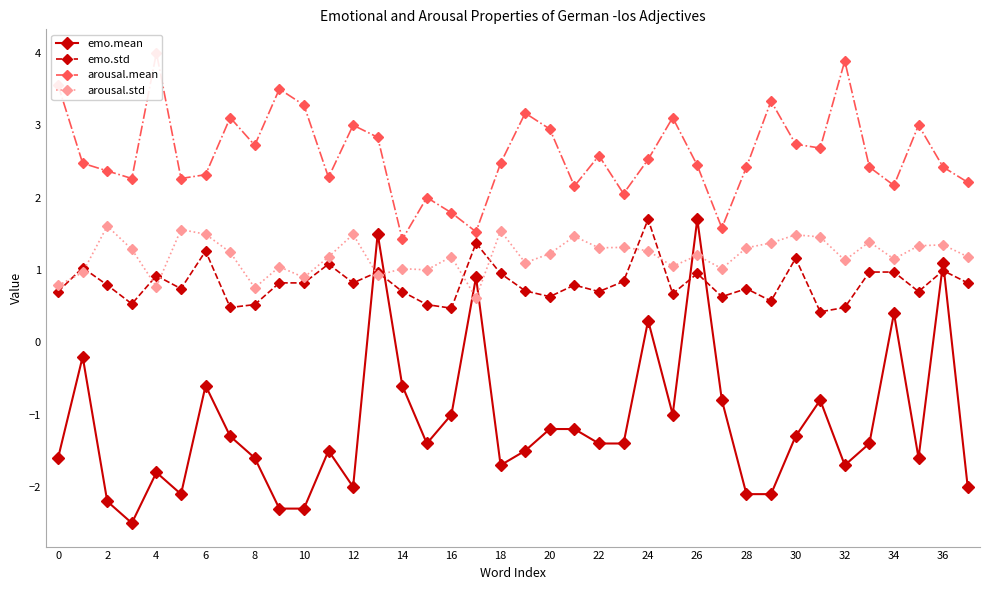

What is the minimum value for emo.std?

0.4